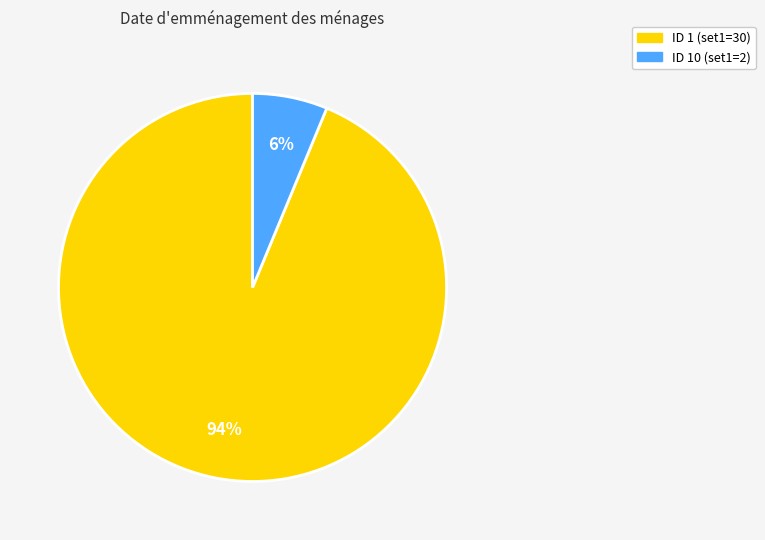

Is there a majority slice in this chart?

Yes